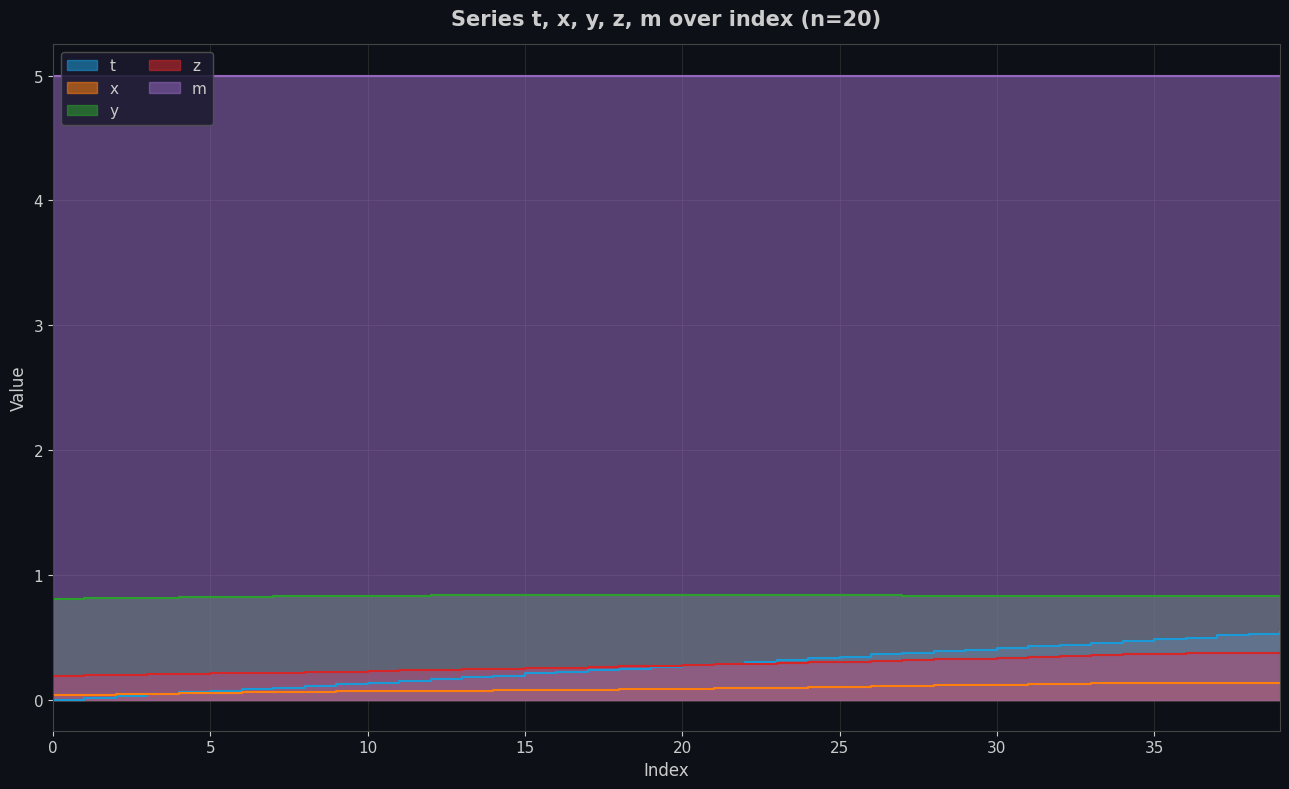

True or false: z and x cross at least once.

False